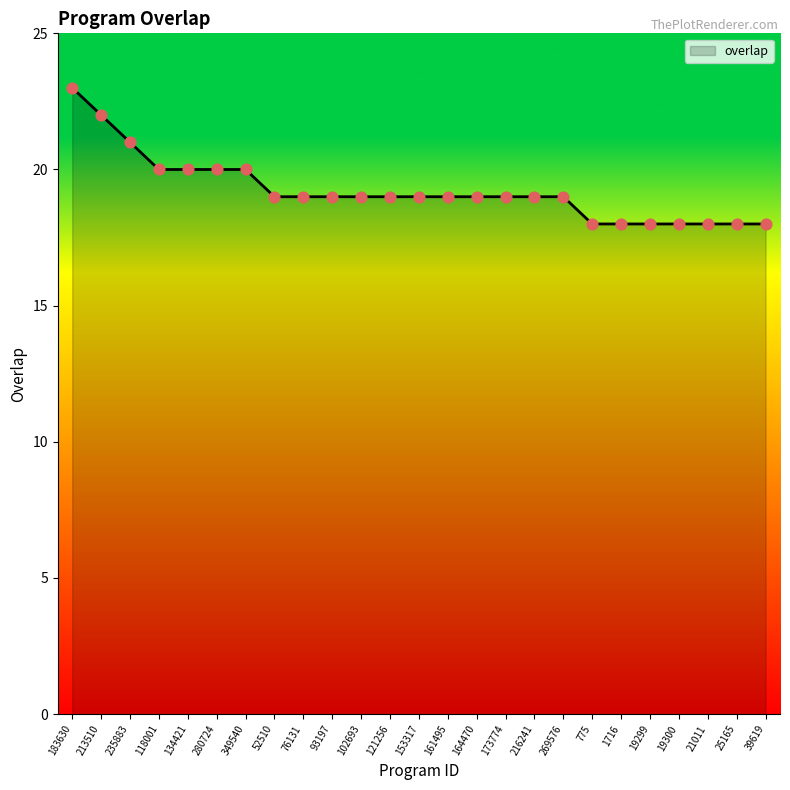

What is the ratio of the value at 775 to the value at 349540?

0.9